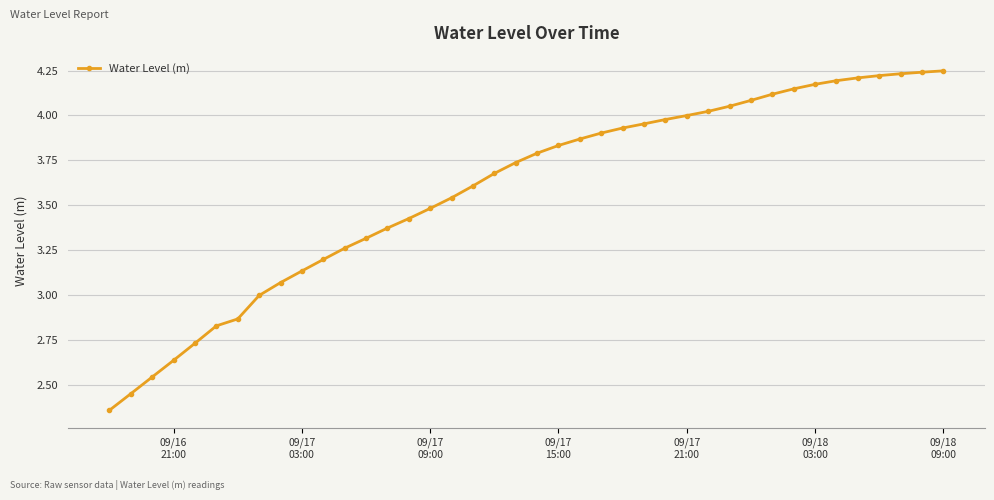

What is the difference between the maximum and minimum values?

1.9